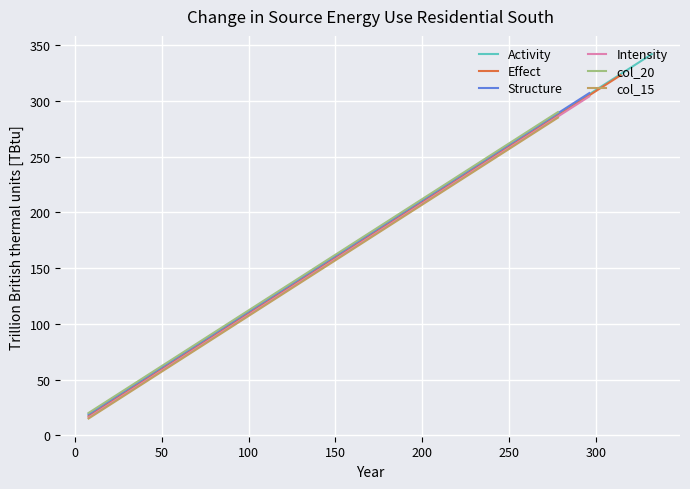

What is the average value?

180